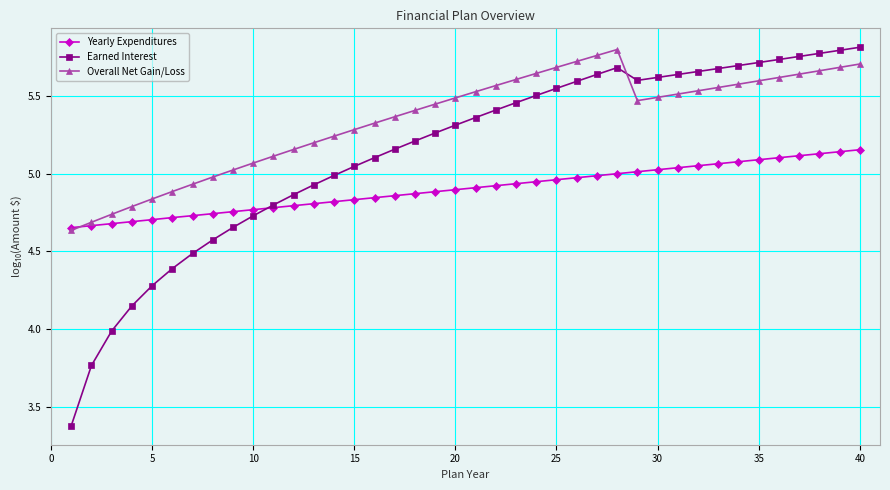

Which series has the largest range (max minus min)?

Earned Interest